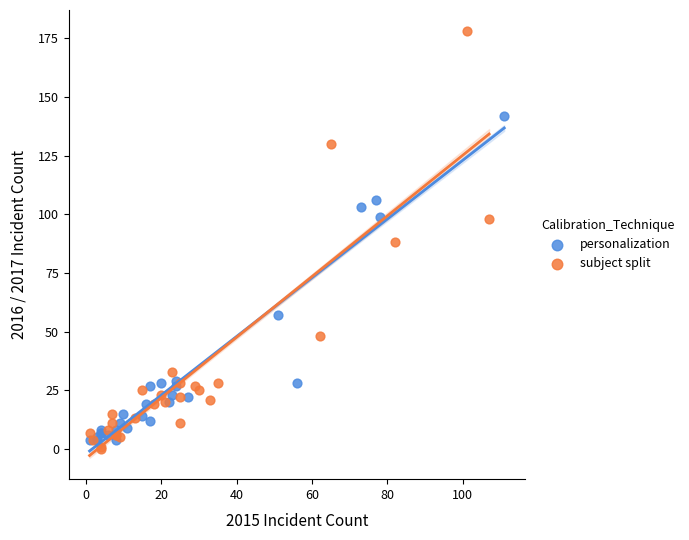

Which series has the largest Y range (max minus min)?

subject split